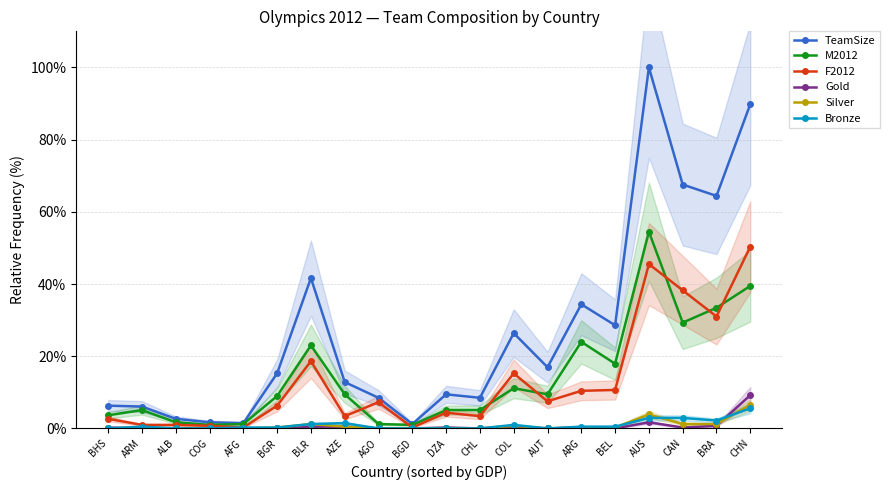

Is it true that Bronze equals 0.0 at BHS?

True